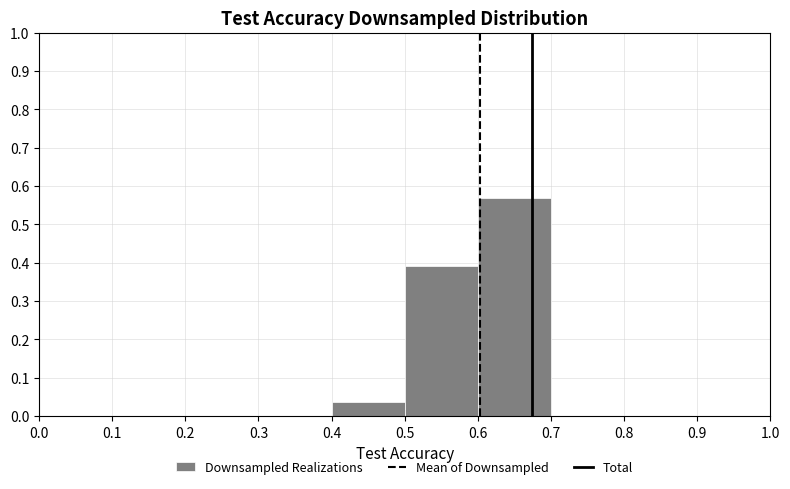

Reading left to right, transcribe this chart: for each bar, give the range it covers on the x-axis and its height. The values are not printed on the chart, so give them approximately, as read against the axis.

0.0 to 0.1: 0
0.1 to 0.2: 0
0.2 to 0.3: 0
0.3 to 0.4: 0
0.4 to 0.5: 0.04
0.5 to 0.6: 0.39
0.6 to 0.7: 0.57
0.7 to 0.8: 0
0.8 to 0.9: 0
0.9 to 1.0: 0